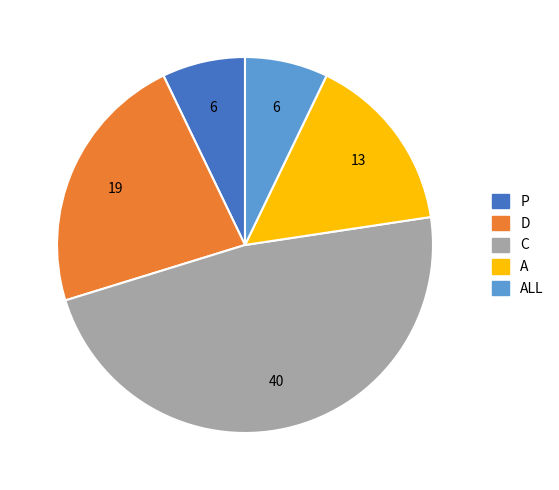

Is there any slice that represents more than half of the pie?

No